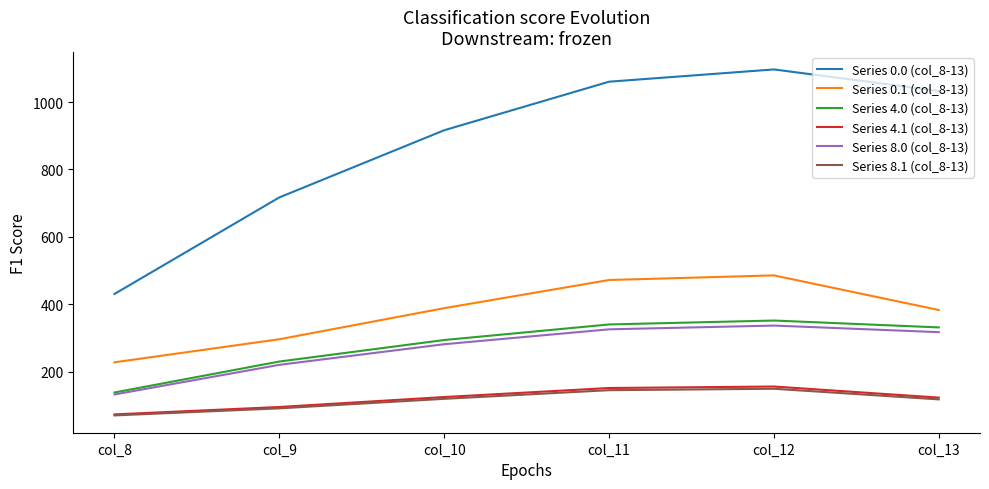

True or false: Series 0.1 (col_8-13) has a value of 295.9 at col_9.

True